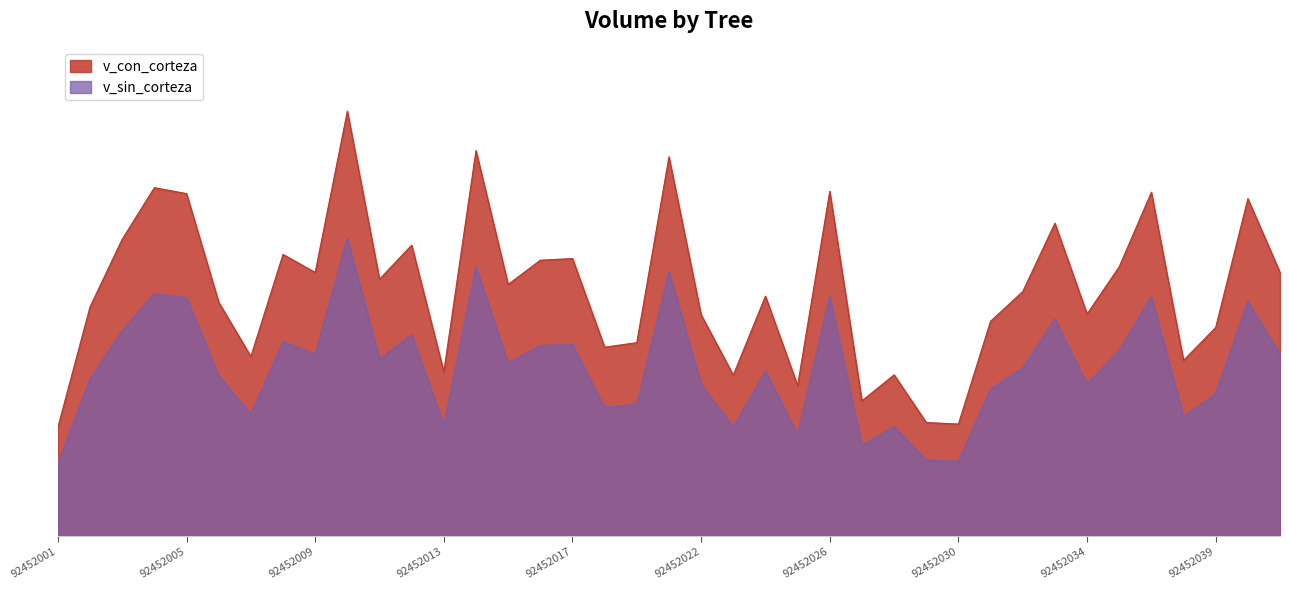

The v_con_corteza series shows 541.8 at 92452041. True or false?

True